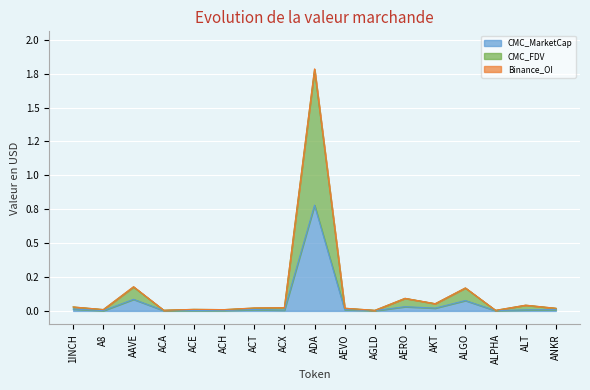

At which category does CMC_FDV reach its first local peak?

AAVE